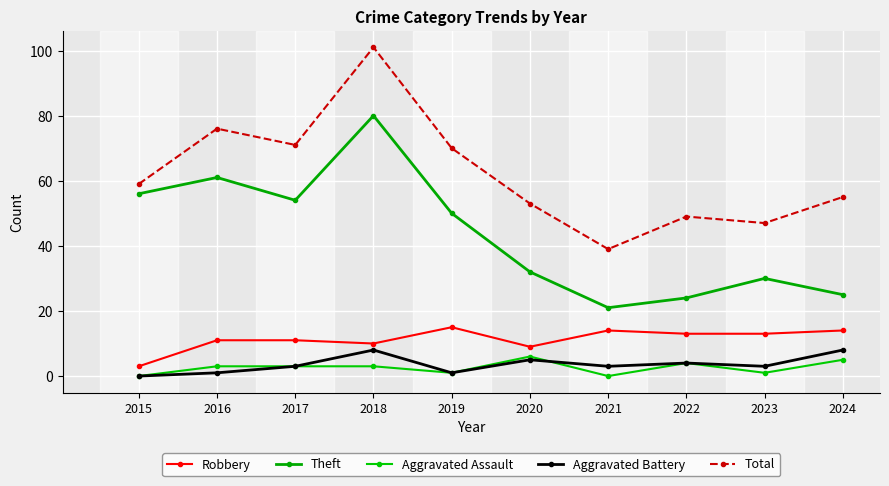

How many lines are shown in the chart?

5